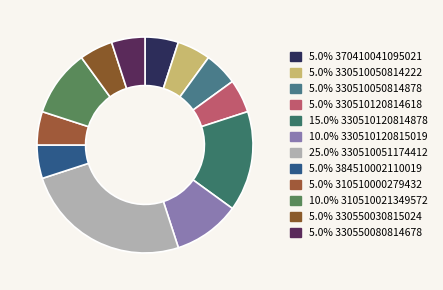

Count the number of slices in the pie.

12